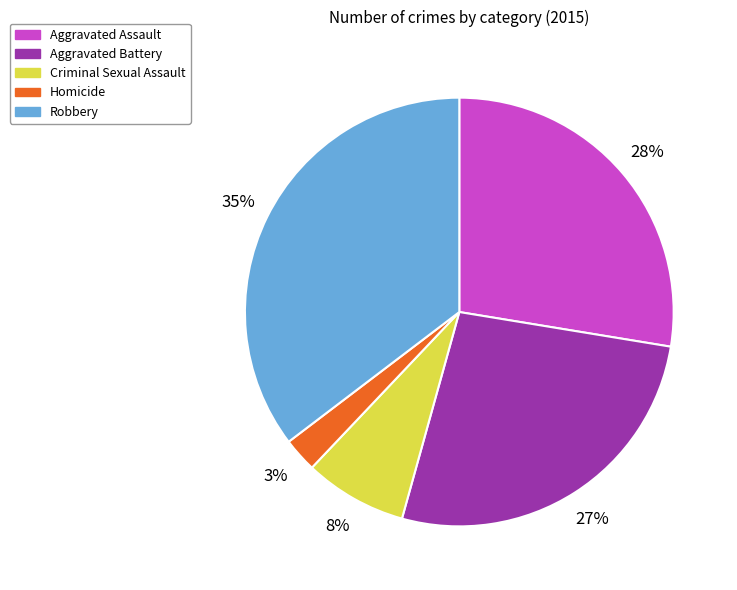

Rank the categories by value from lowest to highest.

Homicide, Criminal Sexual Assault, Aggravated Battery, Aggravated Assault, Robbery